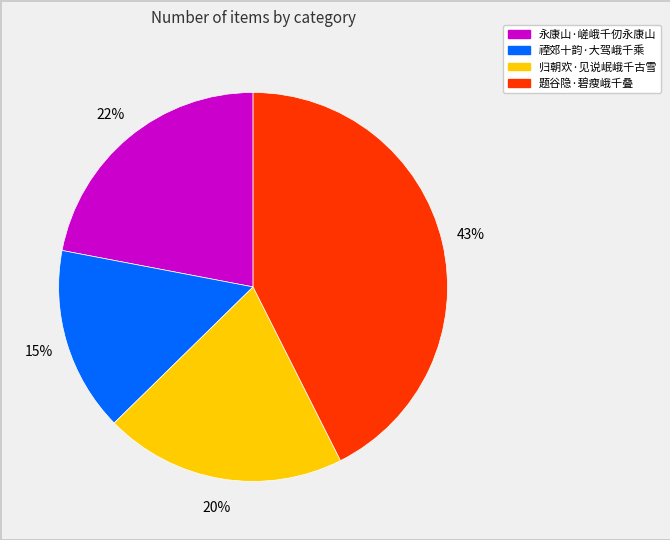

What percentage is the 题谷隐·碧瘦峨千叠 slice, to the nearest percent?

43%